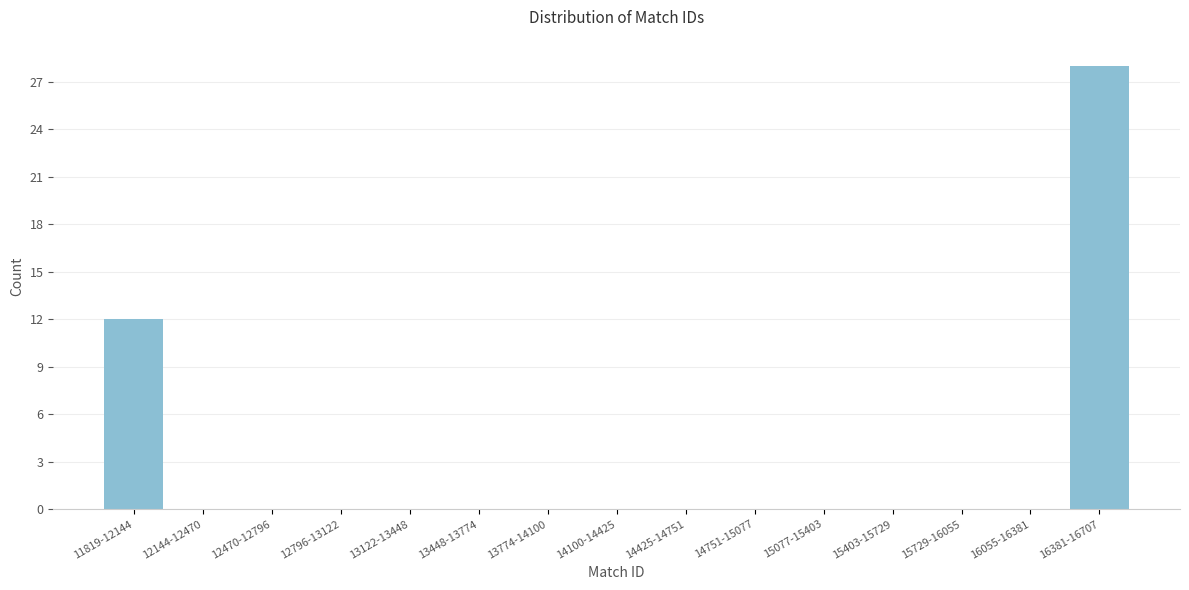

Reading left to right, transcribe all the data shown in this chart.

11819-12144=12	12144-12470=0	12470-12796=0	12796-13122=0	13122-13448=0	13448-13774=0	13774-14100=0	14100-14425=0	14425-14751=0	14751-15077=0	15077-15403=0	15403-15729=0	15729-16055=0	16055-16381=0	16381-16707=28